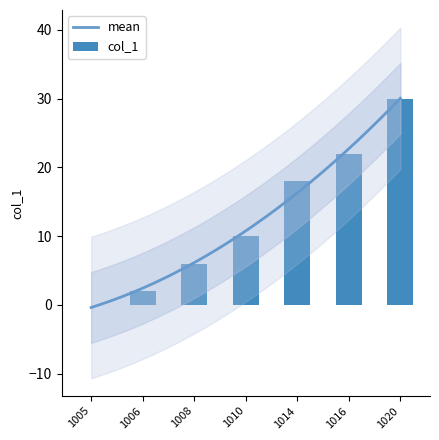

What is the average value?

13